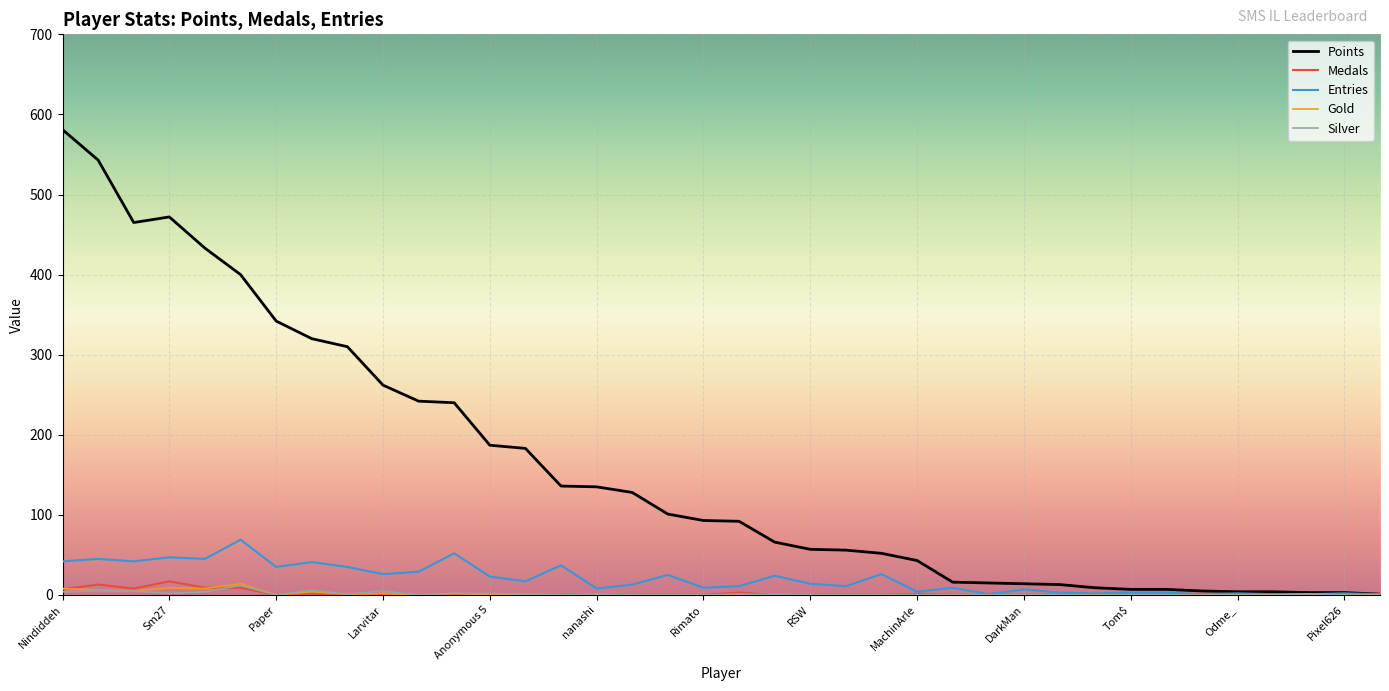

What is the highest value of the Medals series?

17